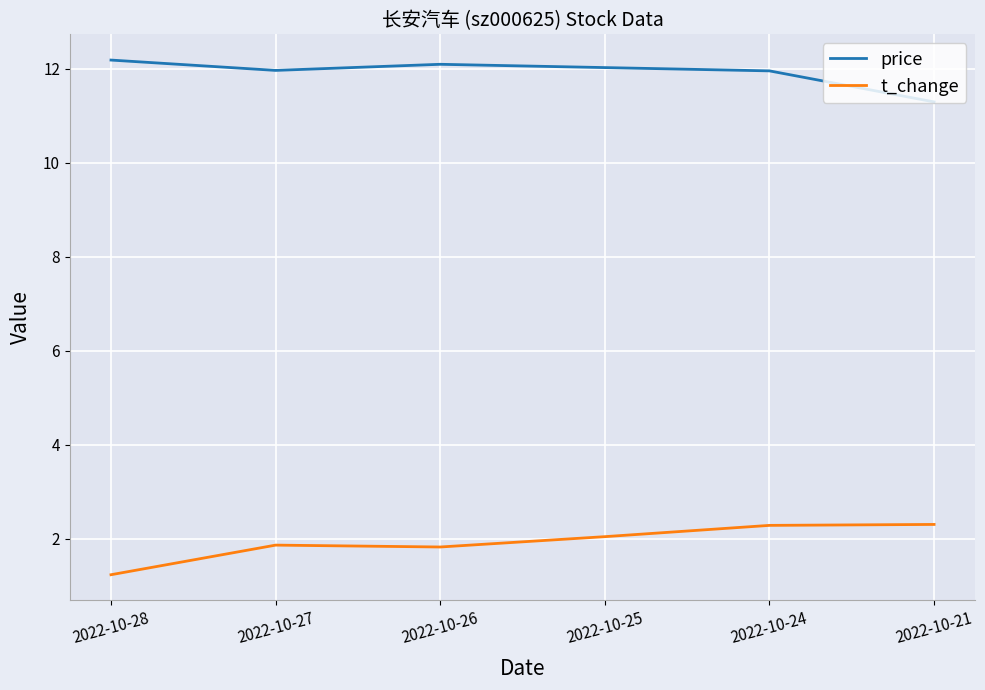

True or false: price and t_change cross at least once.

False